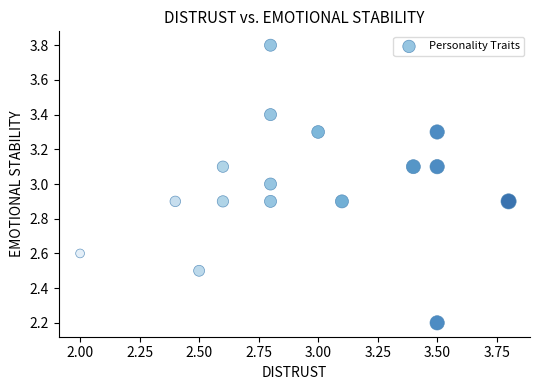

What is the range of Y values (max minus min)?

1.6